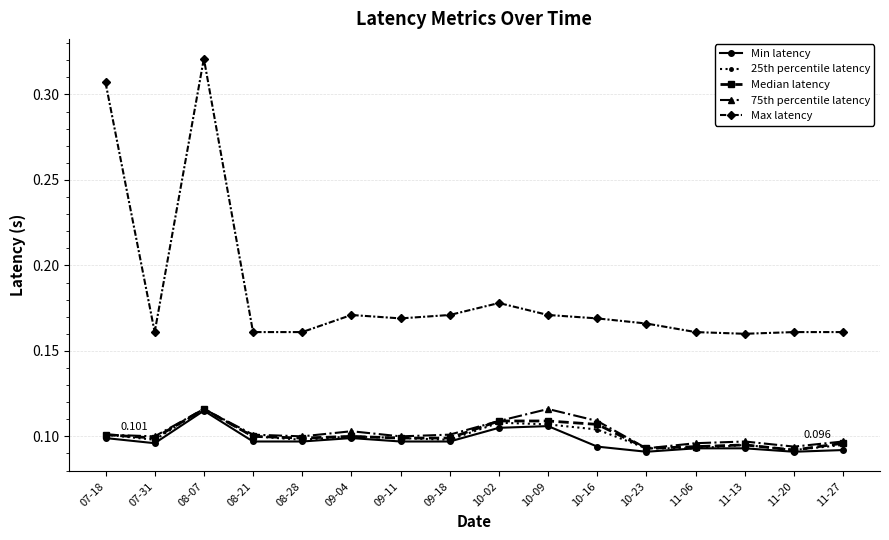

What is the label of the 5th point from the left?

08-28